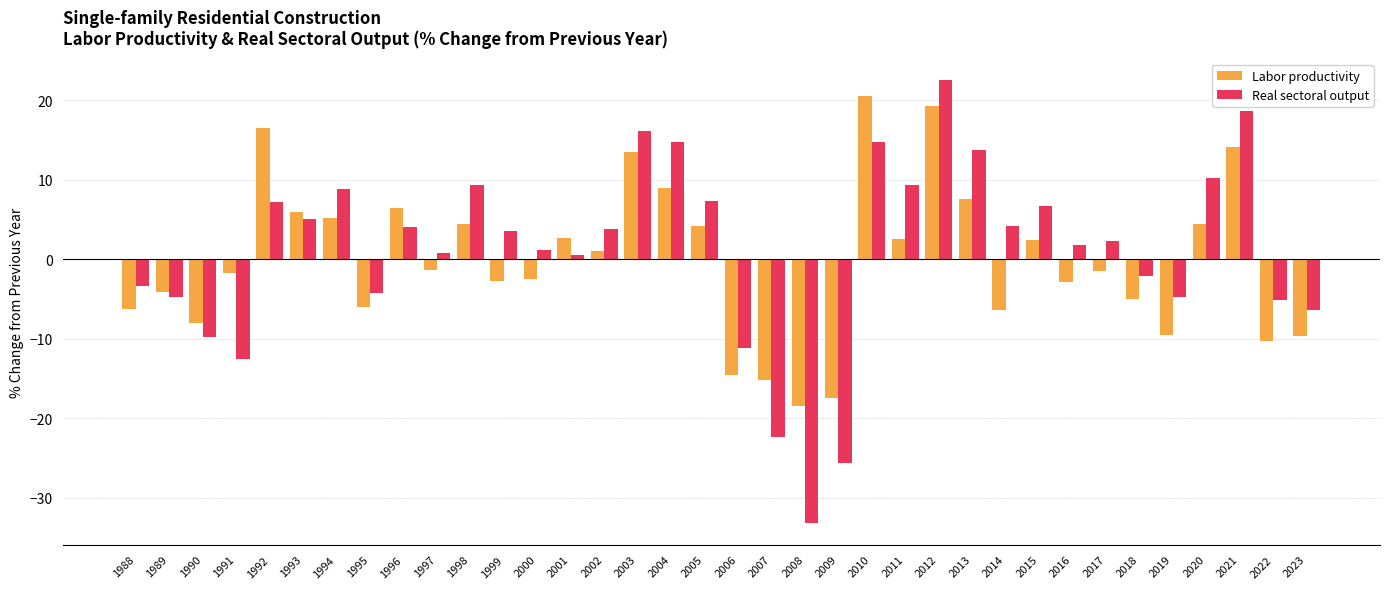

List the series in order of their overall mean, highest first.

Real sectoral output, Labor productivity